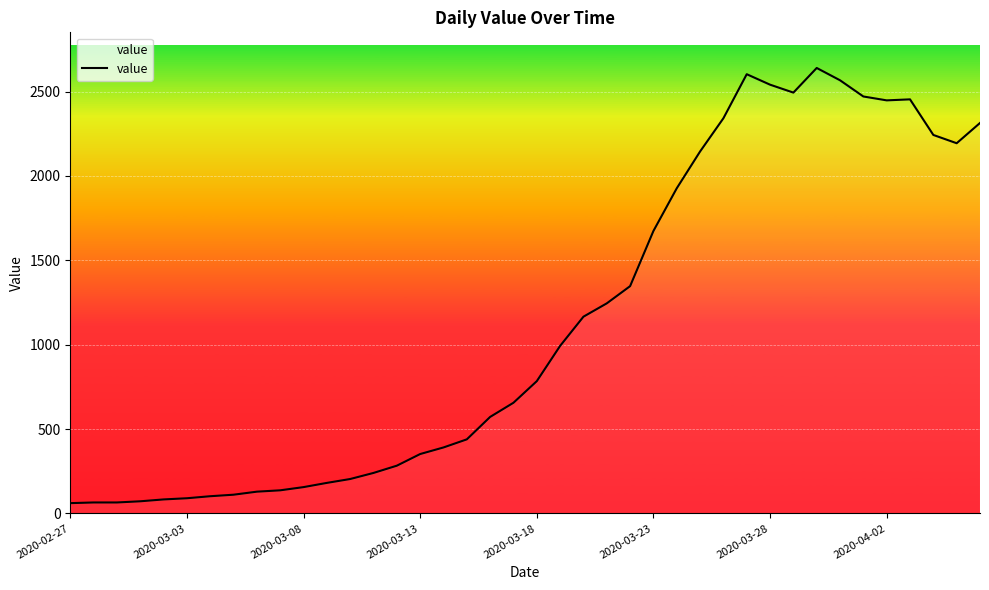

What is the smallest value displayed?

61